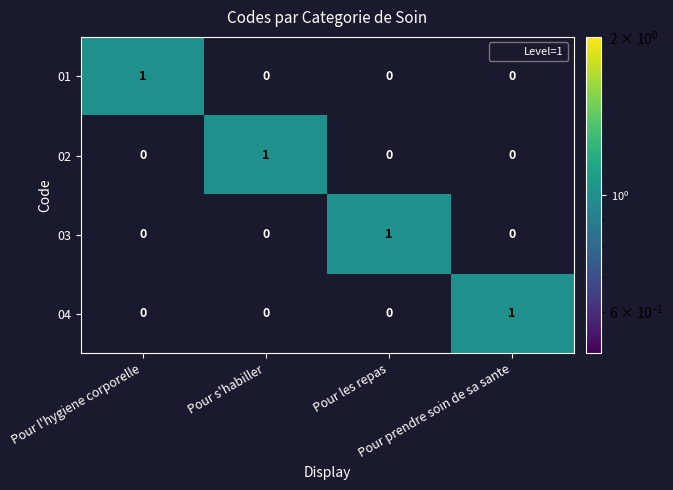

Count the 02 values in the range 0 to 1.

4